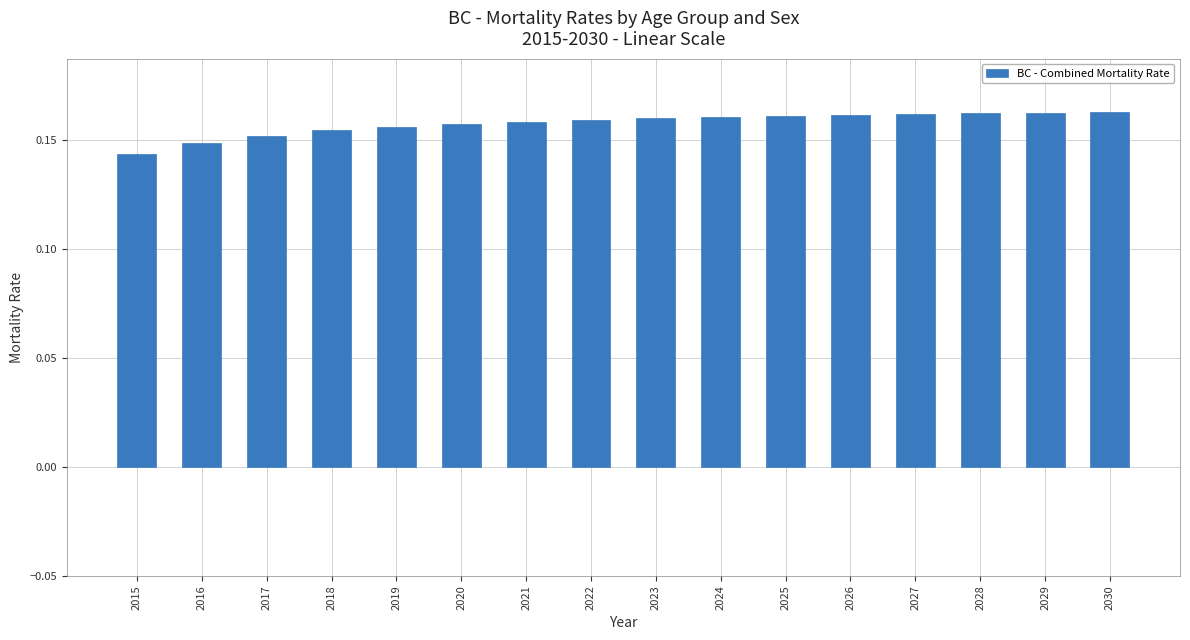

Which category has the lowest value across all series?

2015